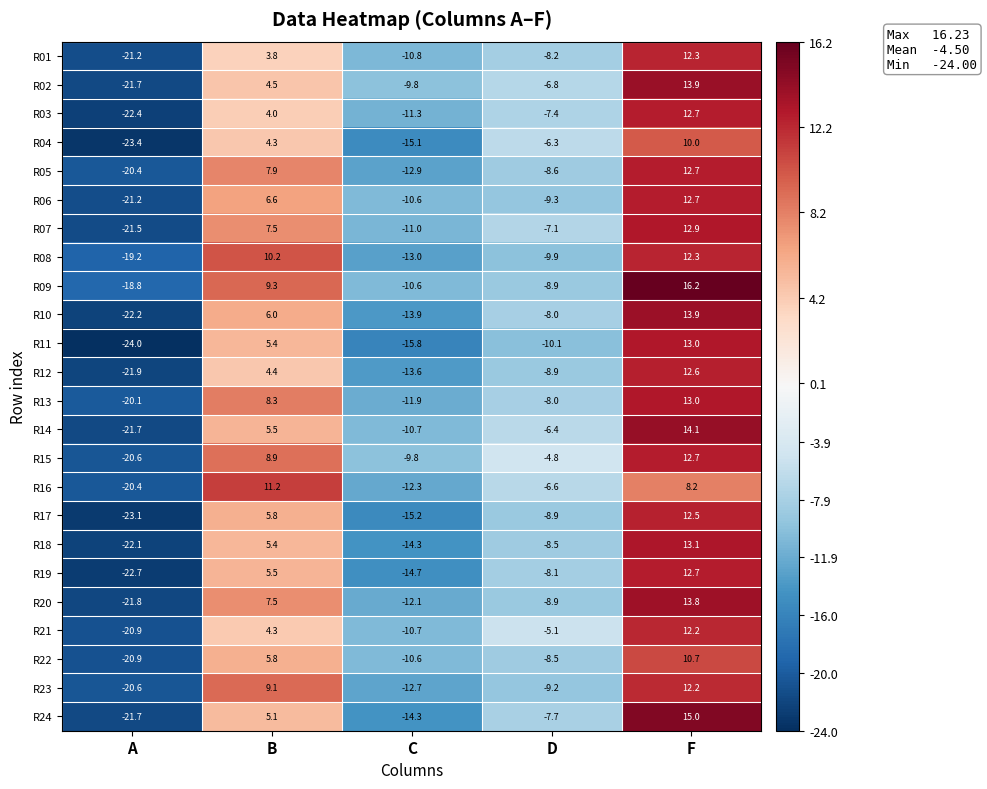

What is the smallest value displayed?

-24.0